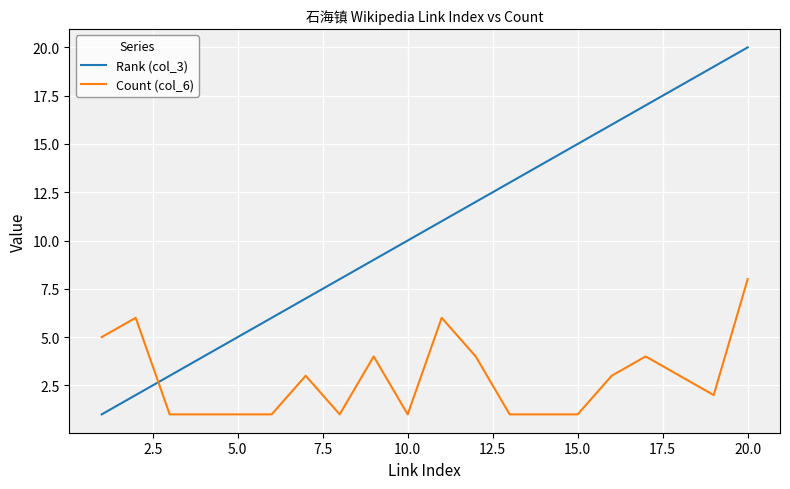

Which series has the largest total across all categories?

Rank (col_3)